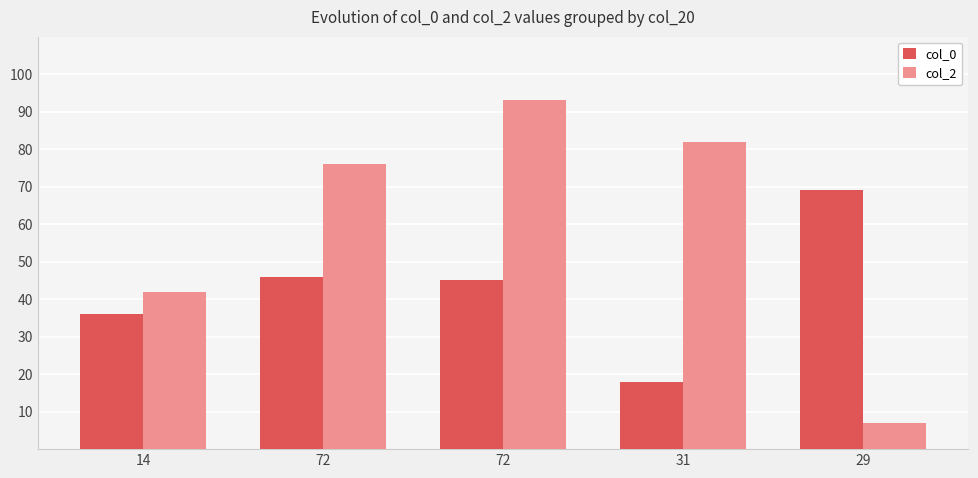

Reading left to right, what are all the values shown in this chart?

col_0: 14=36	72=46	72=45	31=18	29=69
col_2: 14=42	72=76	72=93	31=82	29=7